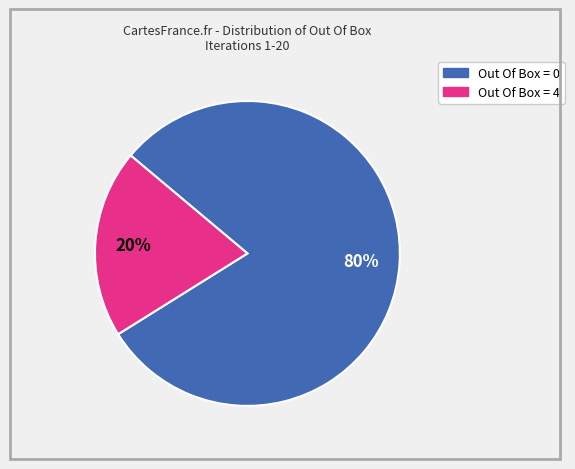

What percentage is the Out Of Box = 0 slice, to the nearest percent?

80%